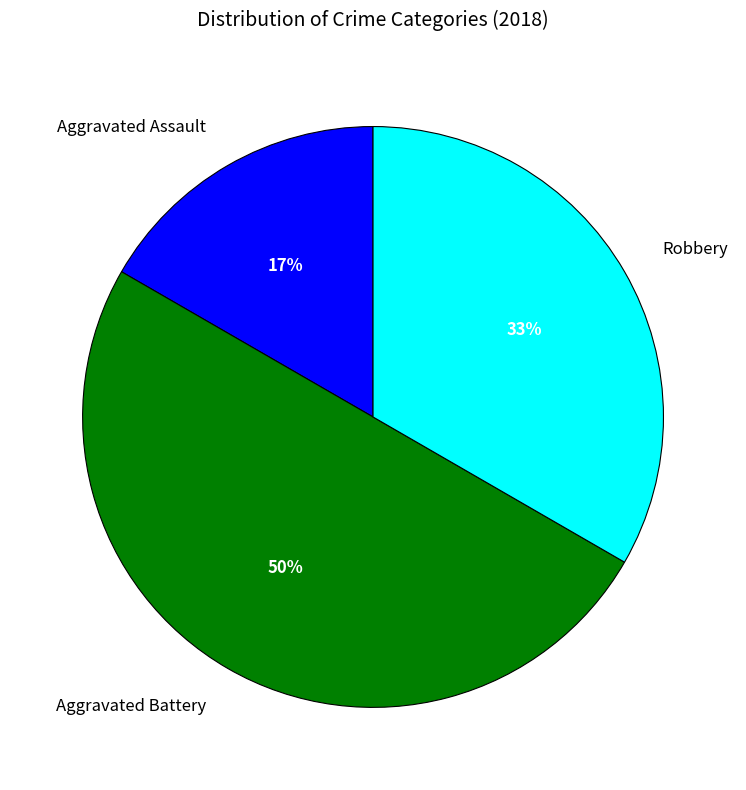

How many slices are in this pie chart?

3